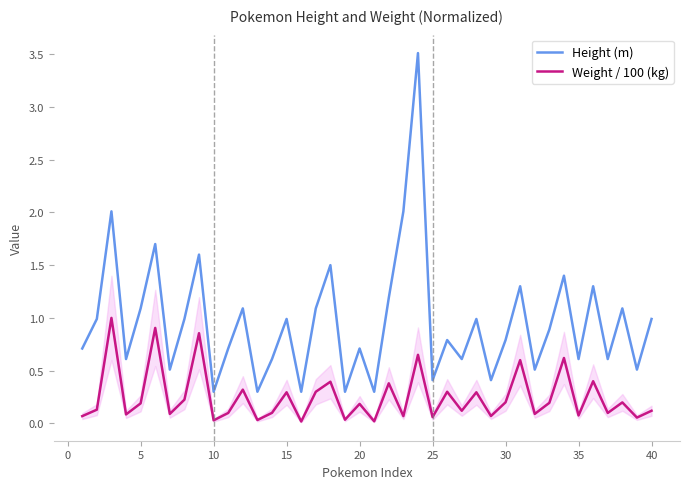

List the series in order of their overall mean, highest first.

Height (m), Weight / 100 (kg)